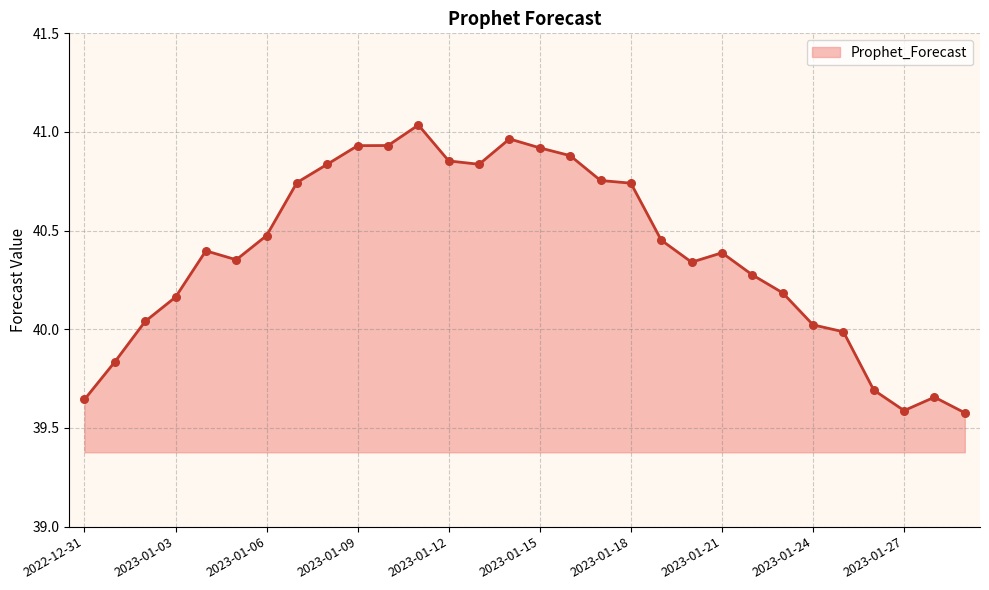

How many lines are shown in the chart?

1